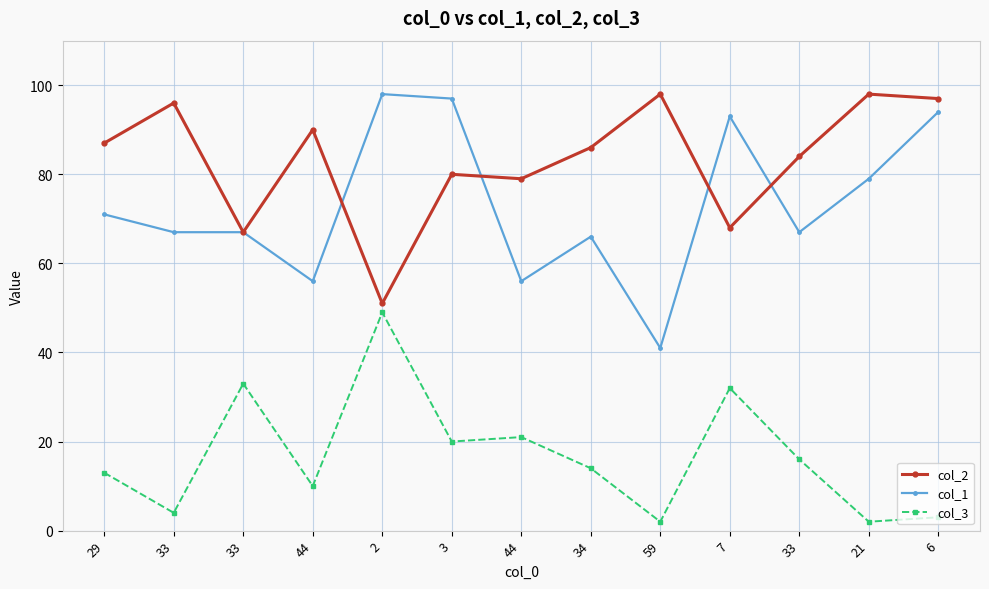

What are all the series names shown in the legend?

col_2, col_1, col_3